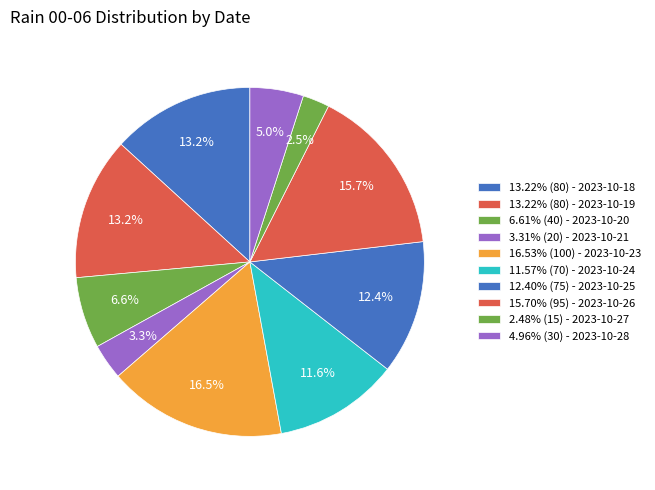

Which slice is the largest?

2023-10-23